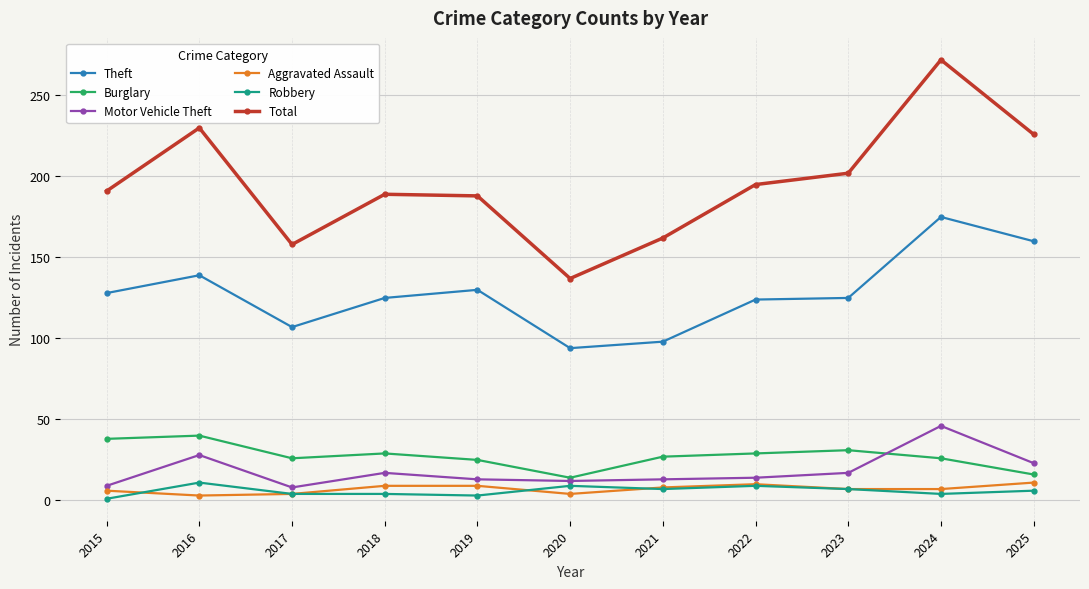

Which series has the largest total across all categories?

Total